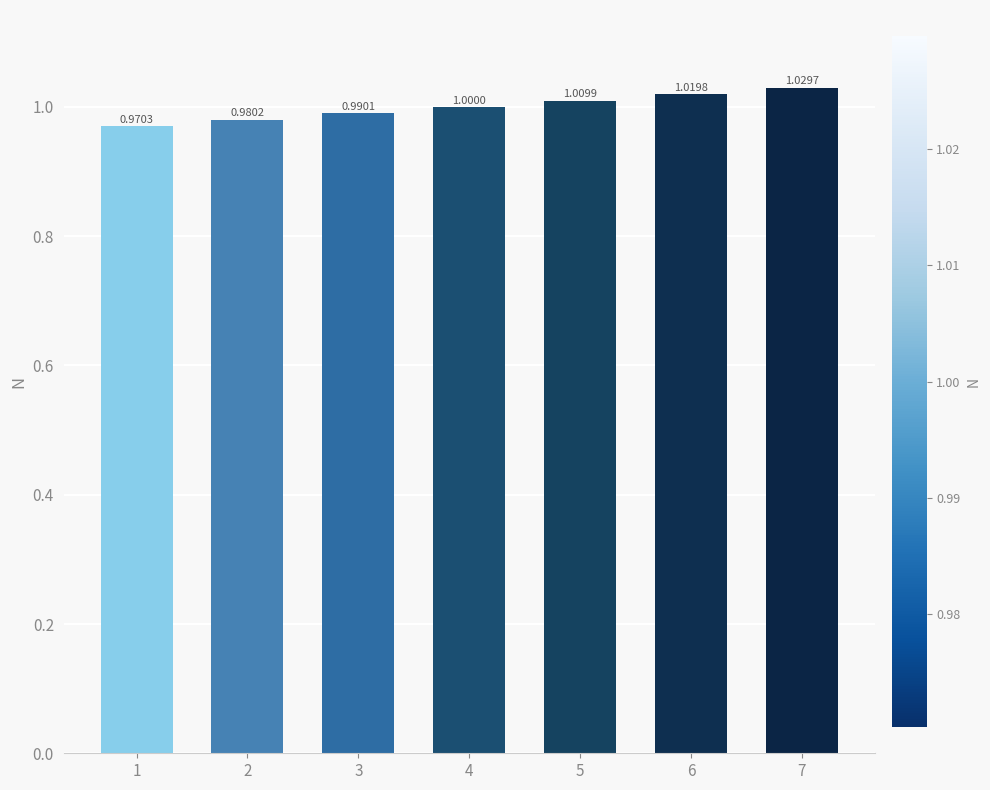

True or false: the data shows 1.6 at 4.

False